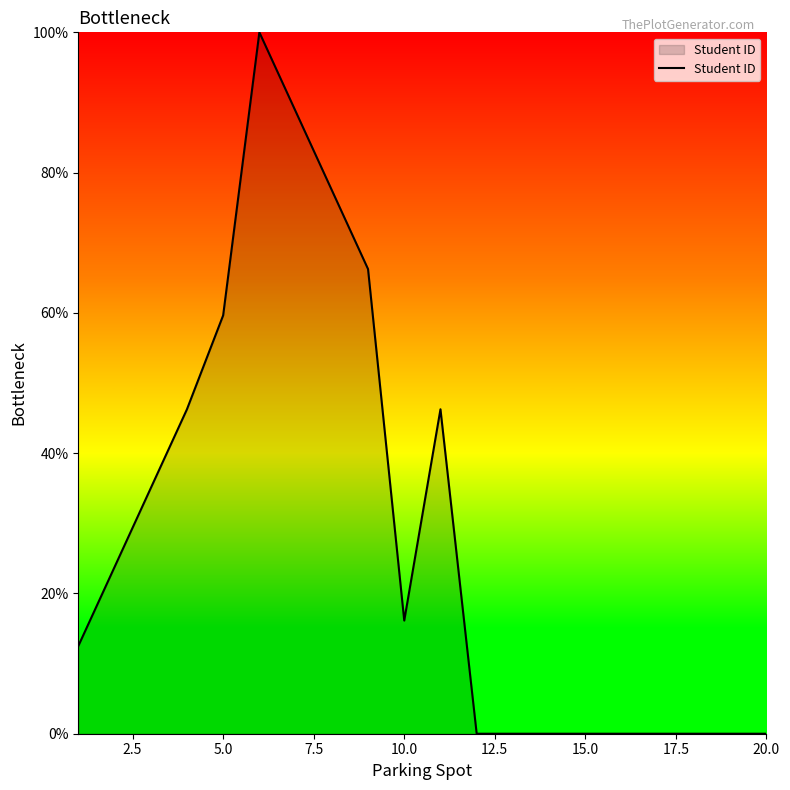

What is the sum of all values?

572.0